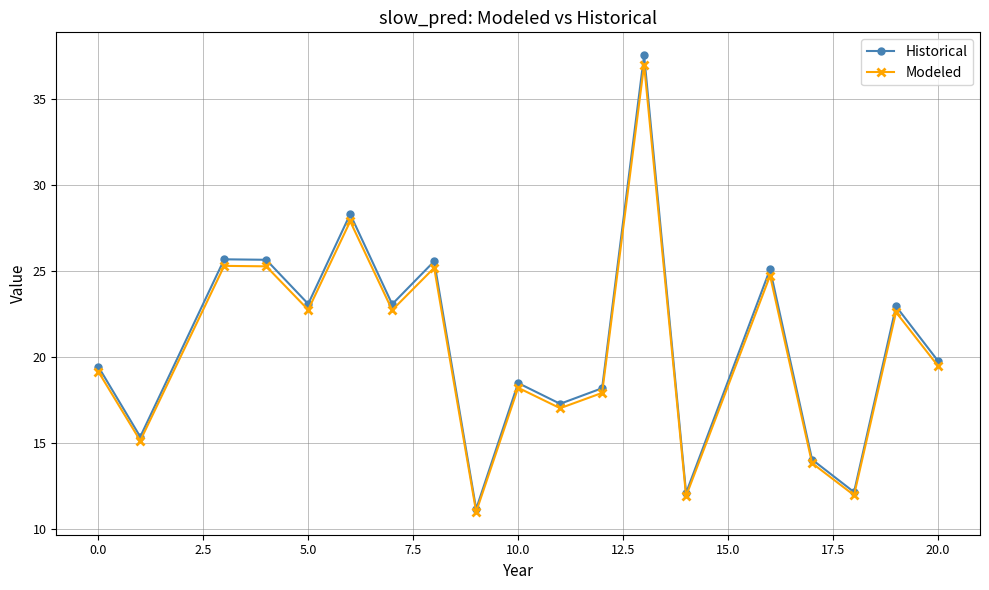

What is the greatest value displayed?

37.5